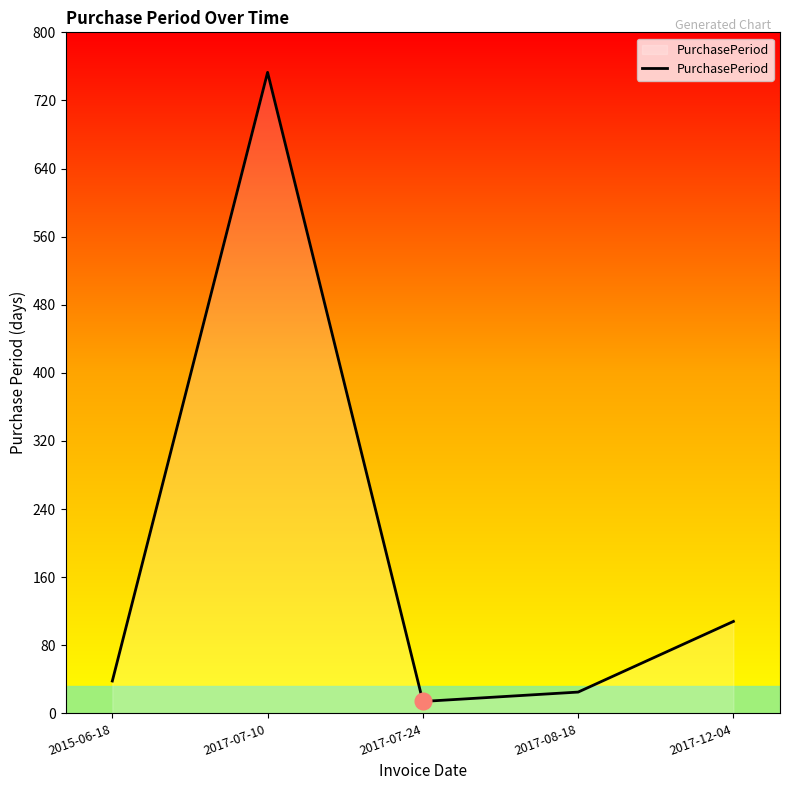

At which label is the value closest to 383?

2017-12-04